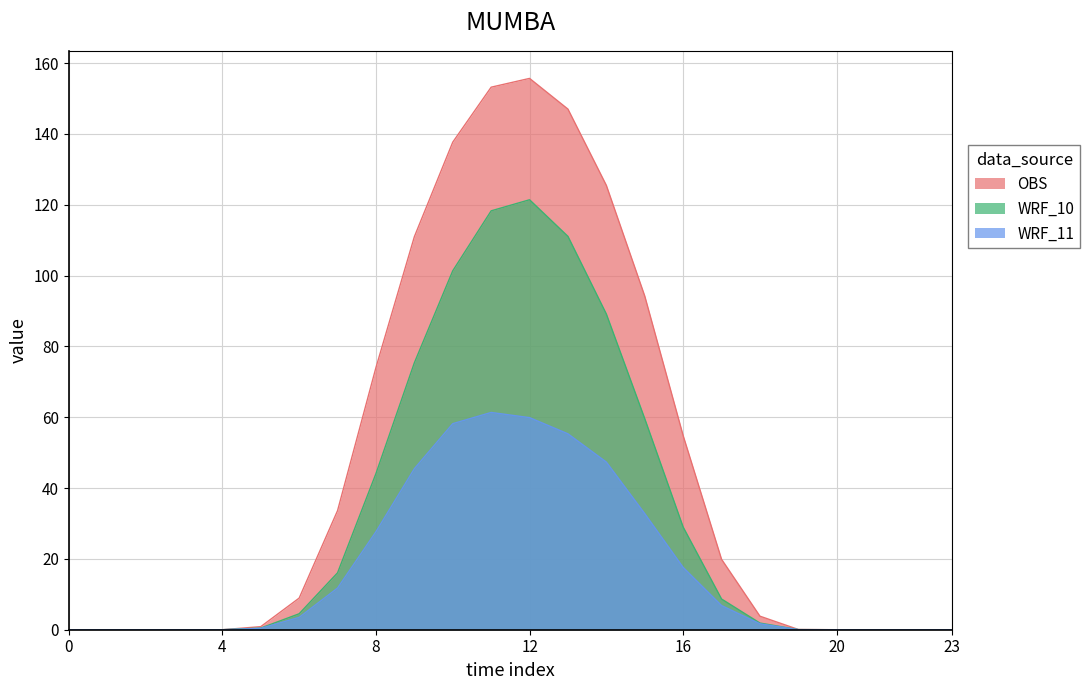

True or false: row_0.2 and row_0.0 intersect in this chart.

False